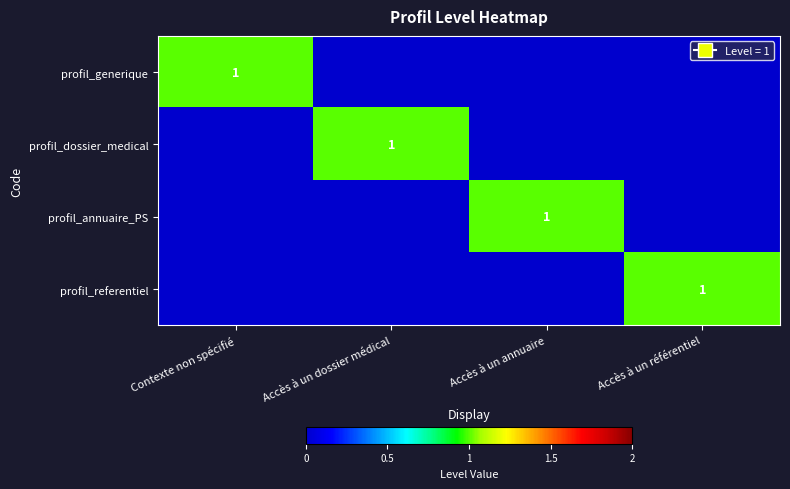

The value of profil_referentiel at Accès à un référentiel is 1. True or false?

True